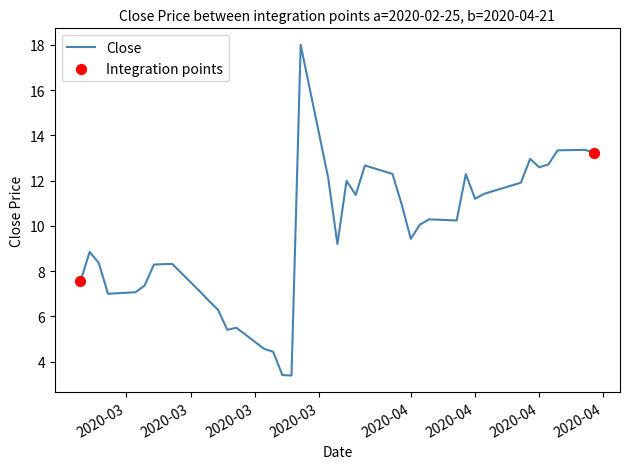

What is the minimum value shown in the chart?

3.4